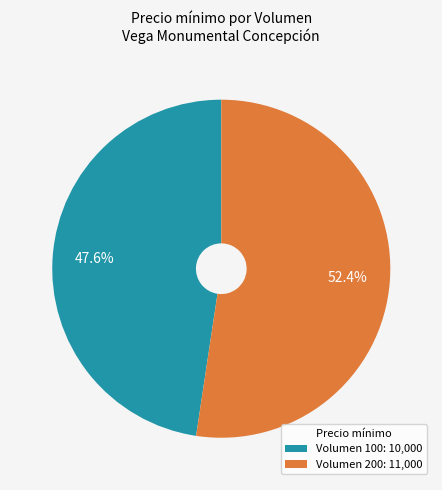

To the nearest percent, what is the average slice percentage?

50%